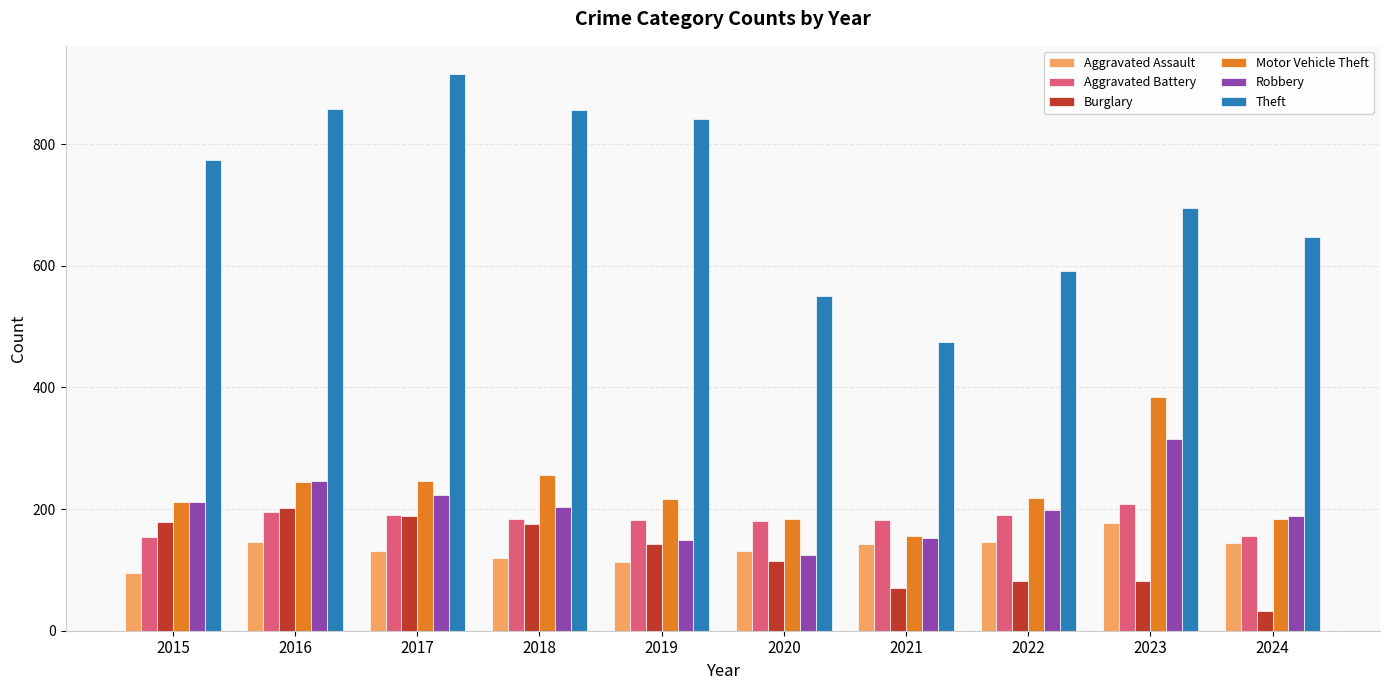

Which series has the largest total across all categories?

Theft